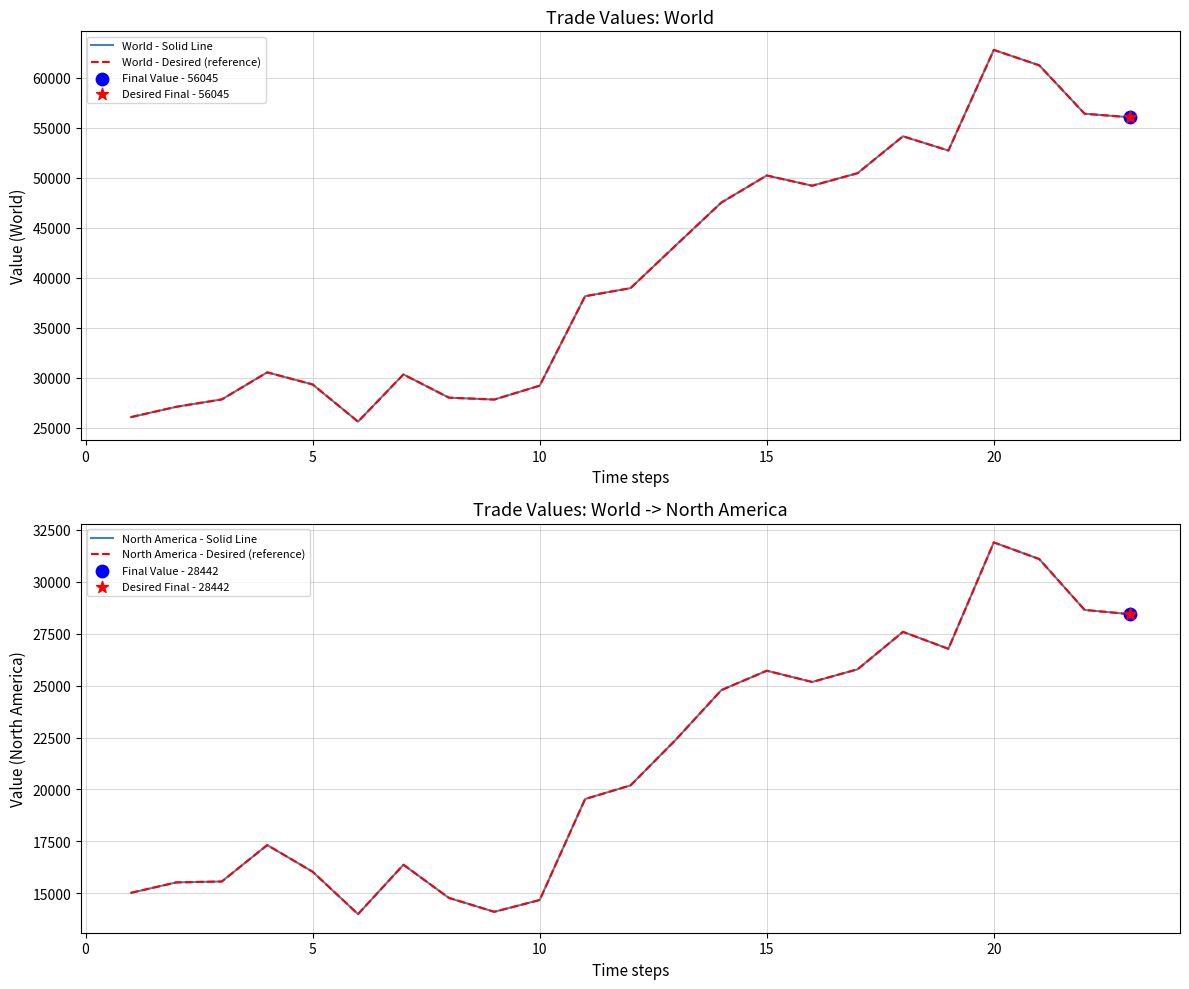

What are all the series names shown in the legend?

World - Solid Line, World - Desired (reference), North America - Solid Line, North America - Desired (reference)